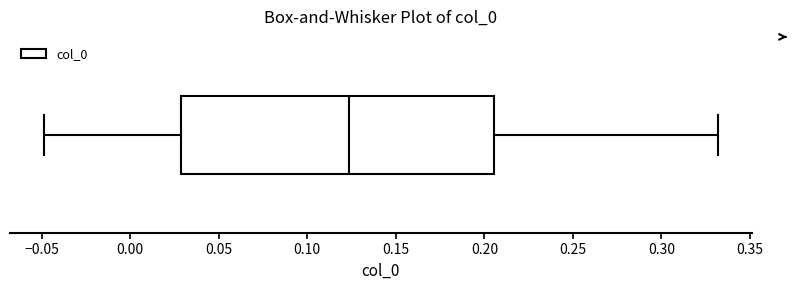

Transcribe this box plot: give where the median line is, the range the box spans, and where the two whiskers end, as read against the x-axis. The values are not printed on the chart, so give them approximately, as read against the axis.

median 0.125, box 0.030 to 0.205, whiskers -0.050 to 0.330